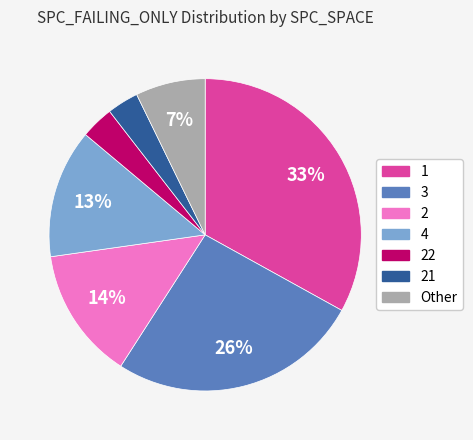

Is there a majority slice in this chart?

No